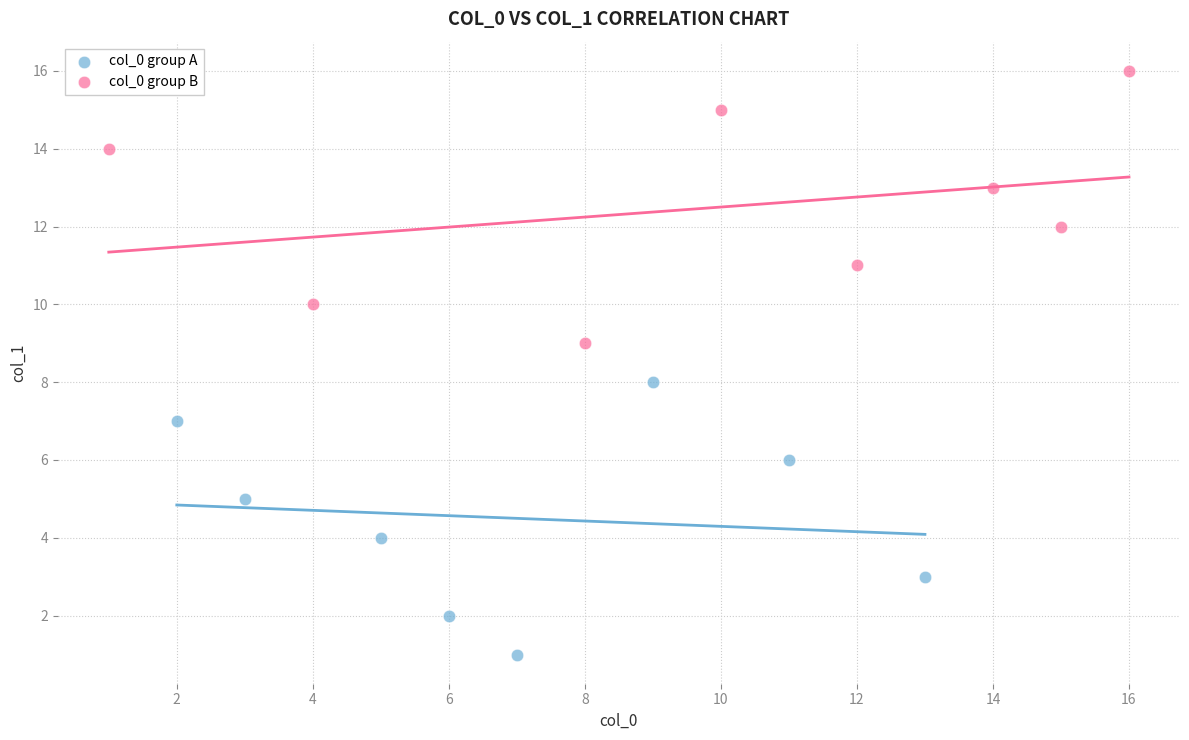

Which series reaches the maximum Y coordinate?

col_0 group B